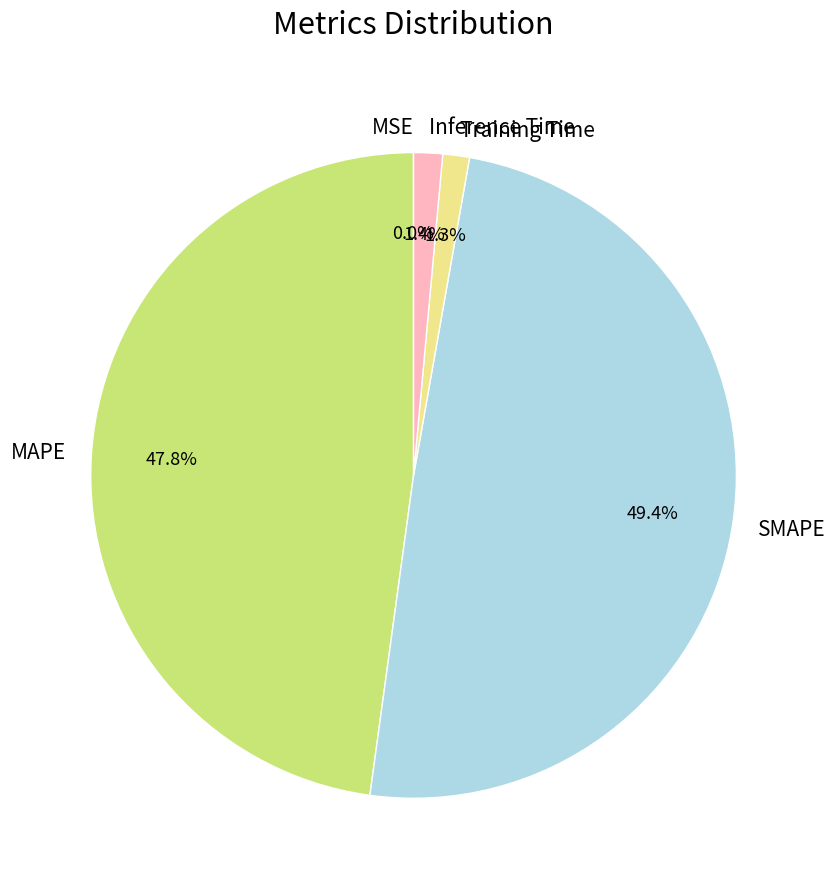

Which has a higher value, SMAPE or MAPE?

SMAPE